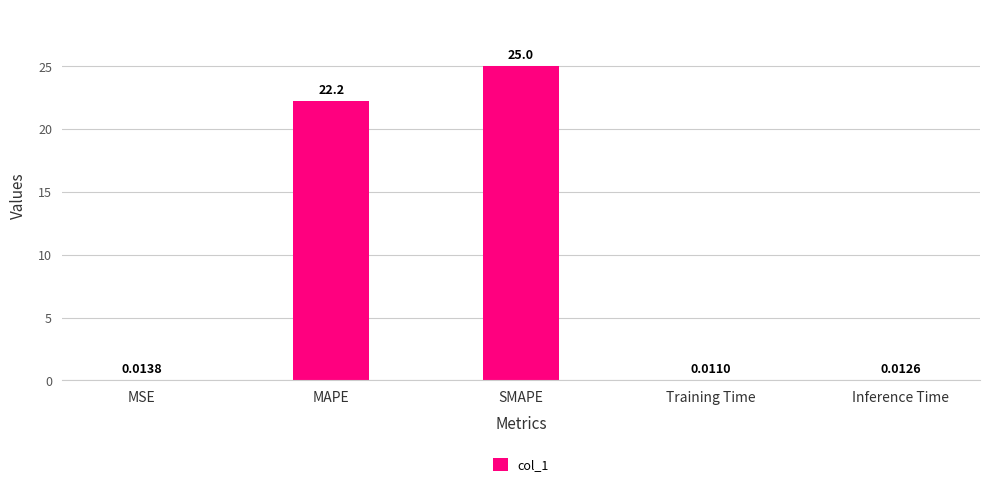

Approximately how many times larger is the value at SMAPE compared to MAPE?

1.1